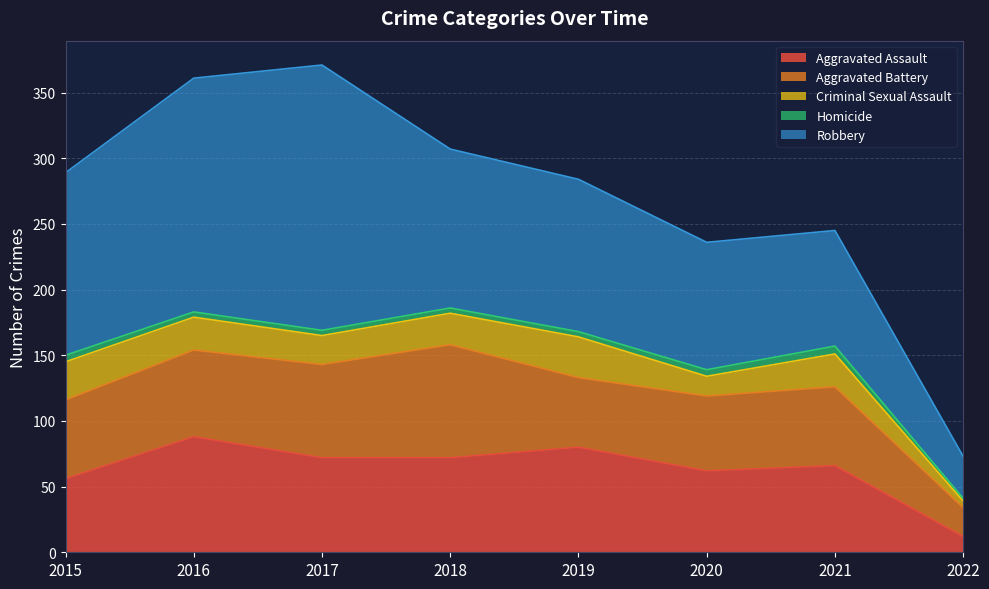

How many data points in Criminal Sexual Assault are above 25?

2